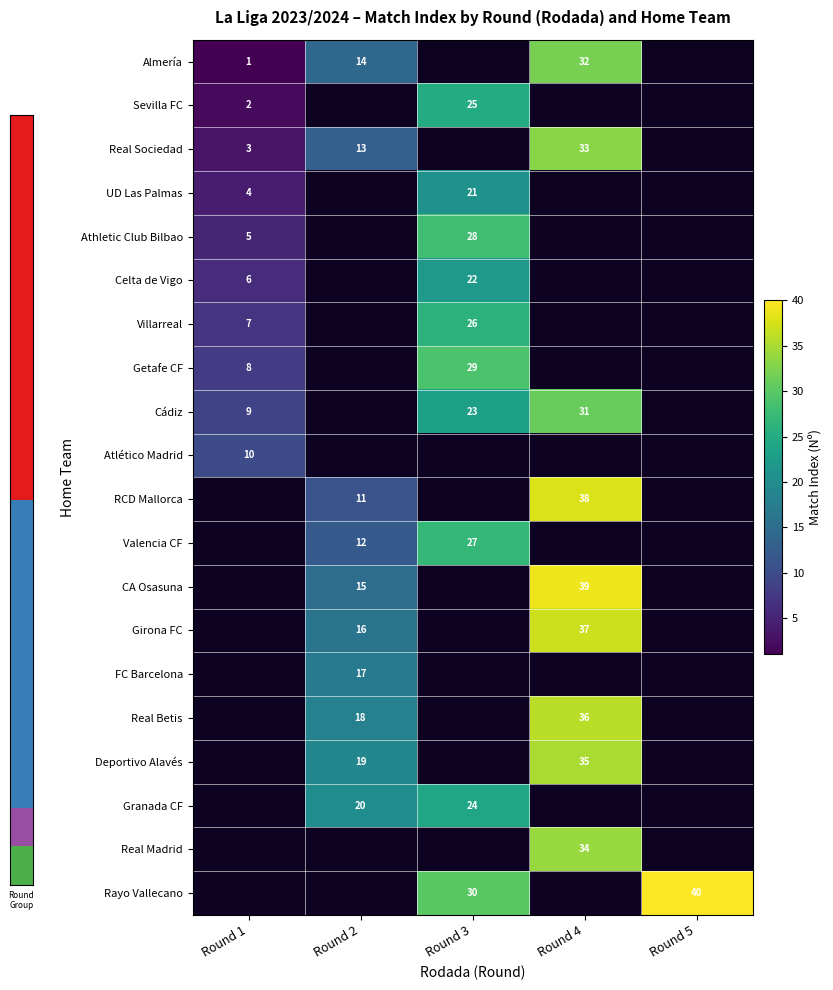

At how many categories does at least one series exceed 39?

1